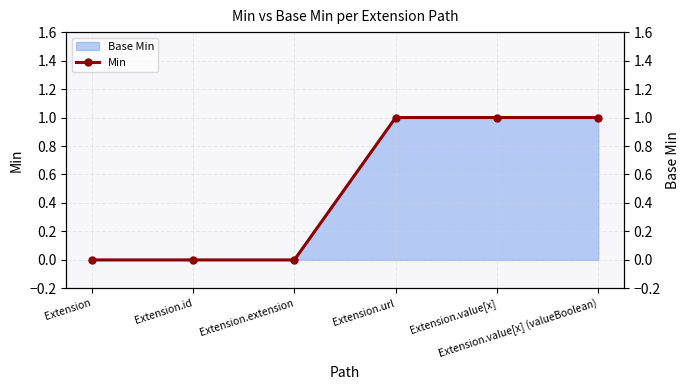

Is it true that the value at Extension is 0?

True